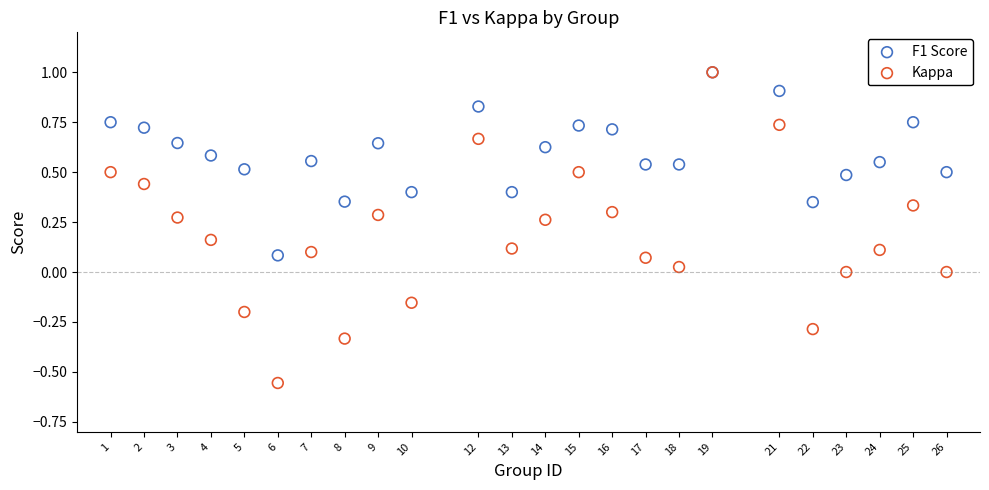

Which series contains the lowest Y value?

Kappa